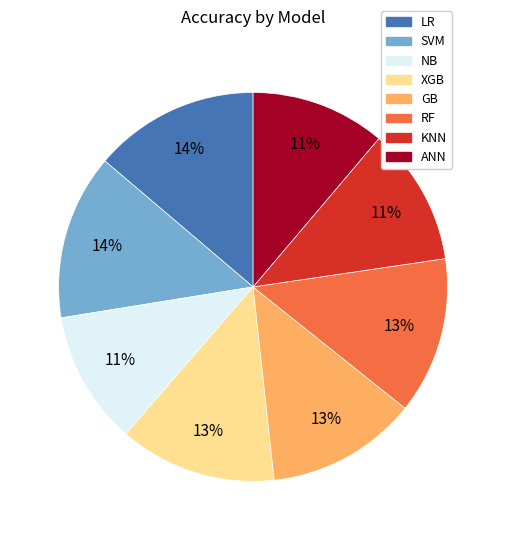

The ANN slice represents 11% of the pie. True or false?

True